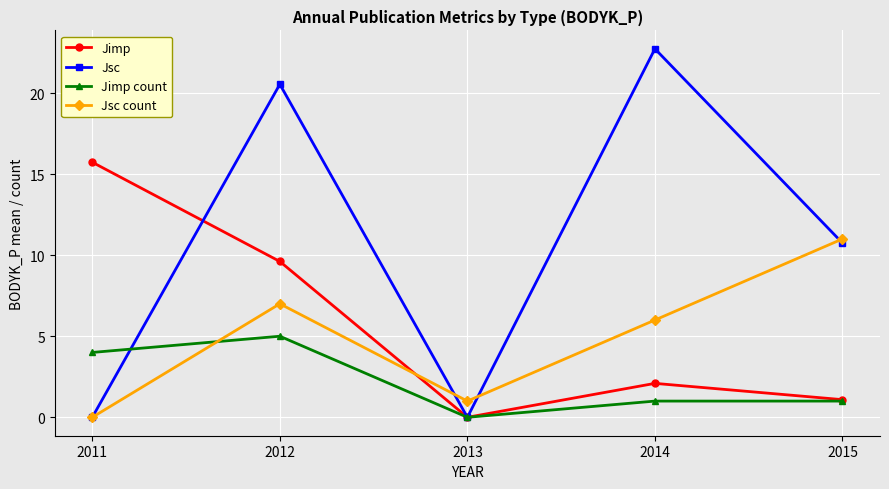

How many series are shown in this chart?

4